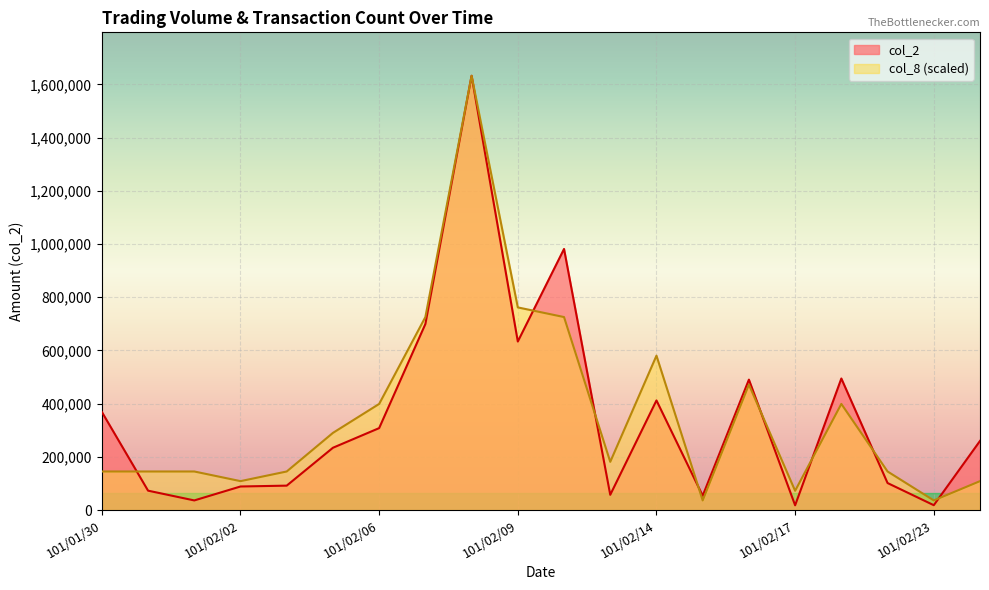

Reading left to right, what are all the values shown in this chart?

col_2: 101/01/30=369000.0	101/01/31=73000.0	101/02/01=36300.0	101/02/02=88700.0	101/02/03=91910.0	101/02/04=234300.0	101/02/06=308120.0	101/02/07=699400.0	101/02/08=1632500.0	101/02/09=633590.0	101/02/10=981500.0	101/02/13=57420.0	101/02/14=412190.0	101/02/15=54000.0	101/02/16=490400.0	101/02/17=18000.0	101/02/21=494600.0	101/02/22=101660.0	101/02/23=18400.0	101/02/24=260000.0
col_8: 101/01/30=145111.1	101/01/31=145111.1	101/02/01=145111.1	101/02/02=108833.3	101/02/03=145111.1	101/02/04=290222.2	101/02/06=399055.6	101/02/07=725555.6	101/02/08=1632500.0	101/02/09=761833.3	101/02/10=725555.6	101/02/13=181388.9	101/02/14=580444.4	101/02/15=36277.8	101/02/16=471611.1	101/02/17=72555.6	101/02/21=399055.6	101/02/22=145111.1	101/02/23=36277.8	101/02/24=108833.3